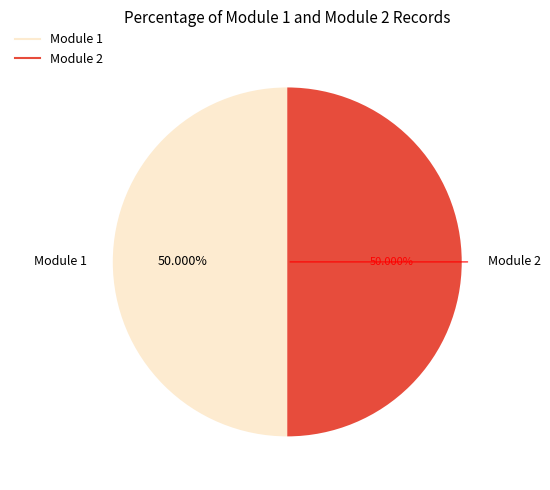

Do Module 2 and Module 1 together represent more than half of the pie?

Yes